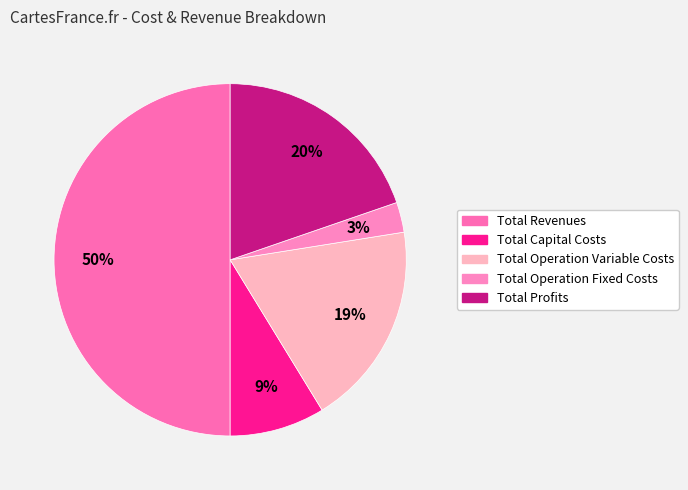

Does any single category account for the majority?

No